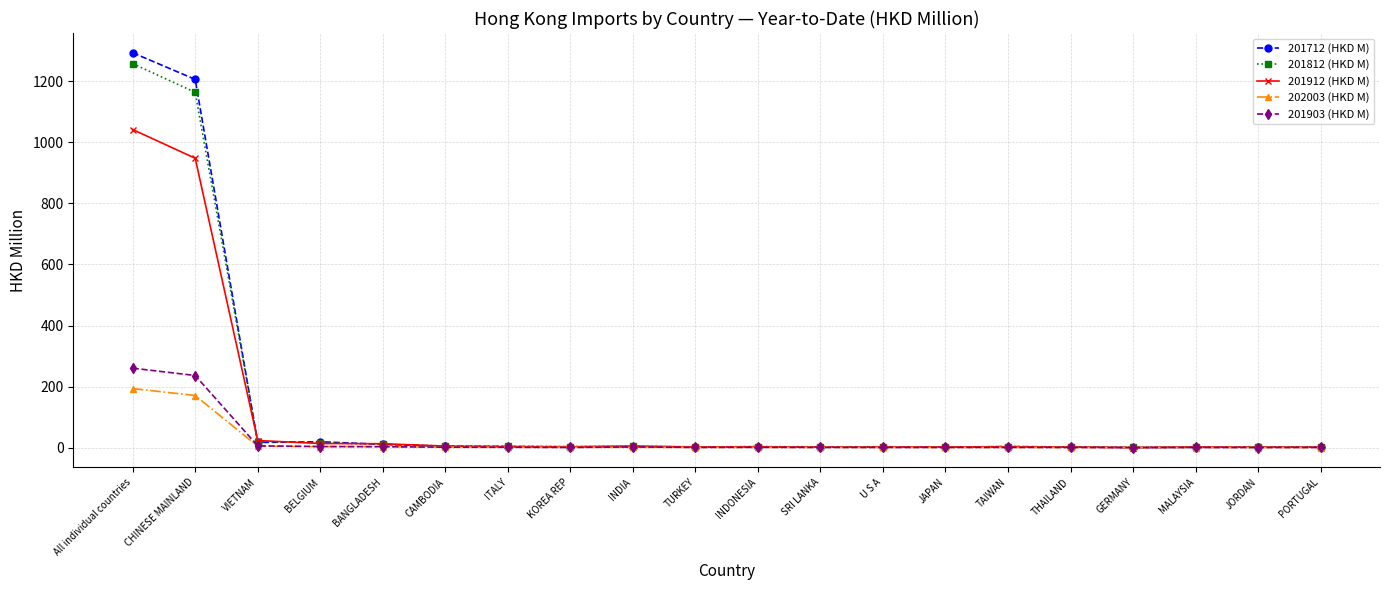

List the series in order of their peak value, highest first.

201712 (HKD M), 201812 (HKD M), 201912 (HKD M), 201903 (HKD M), 202003 (HKD M)